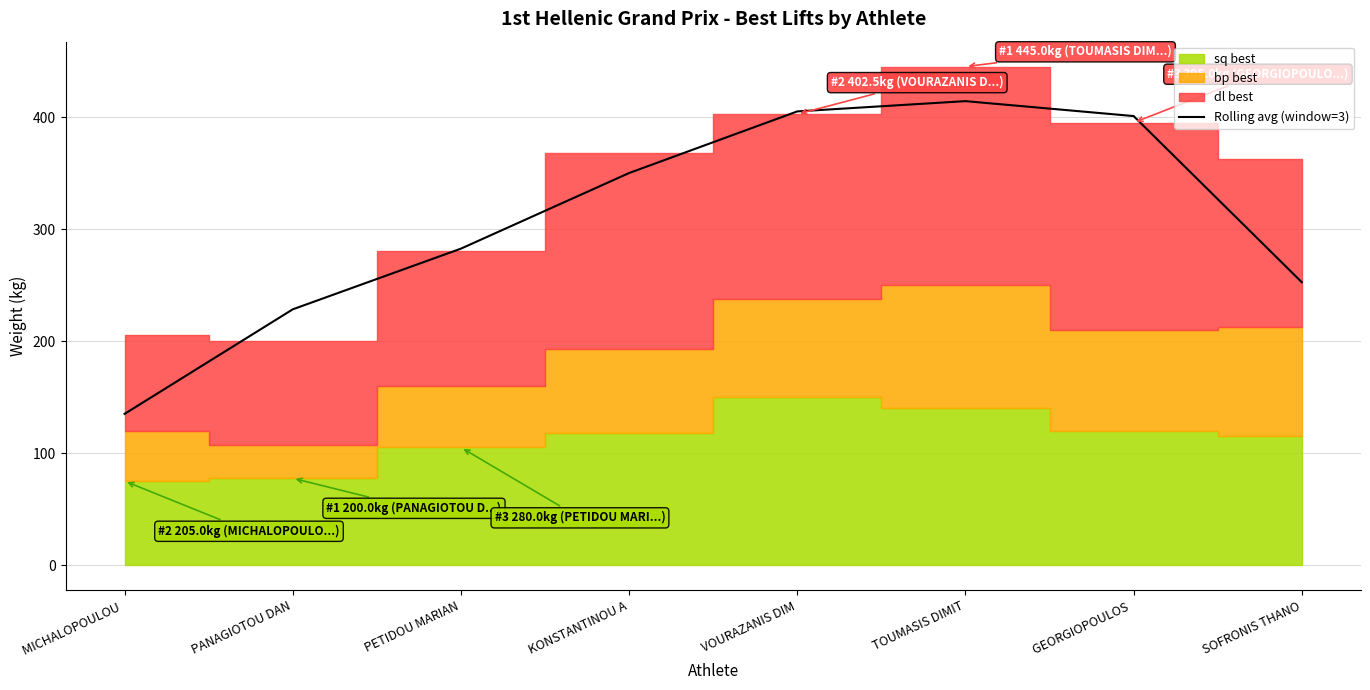

What is the difference between the maximum and minimum values?

279.2